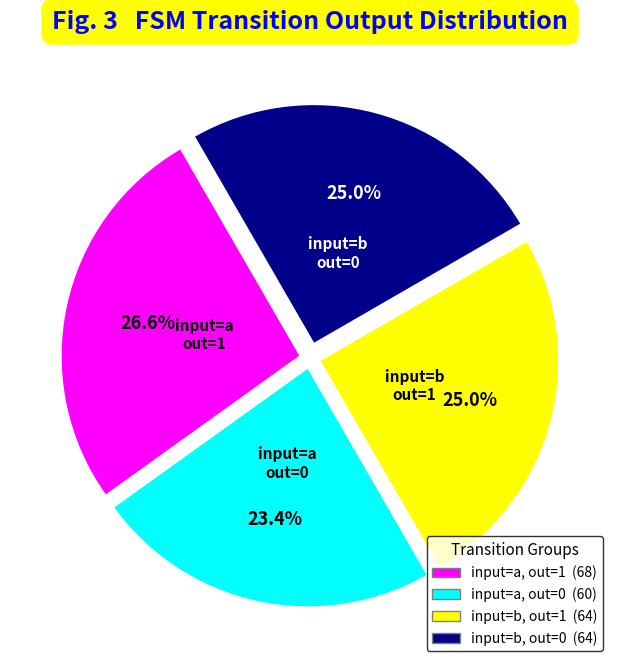

Does any single category account for the majority?

No